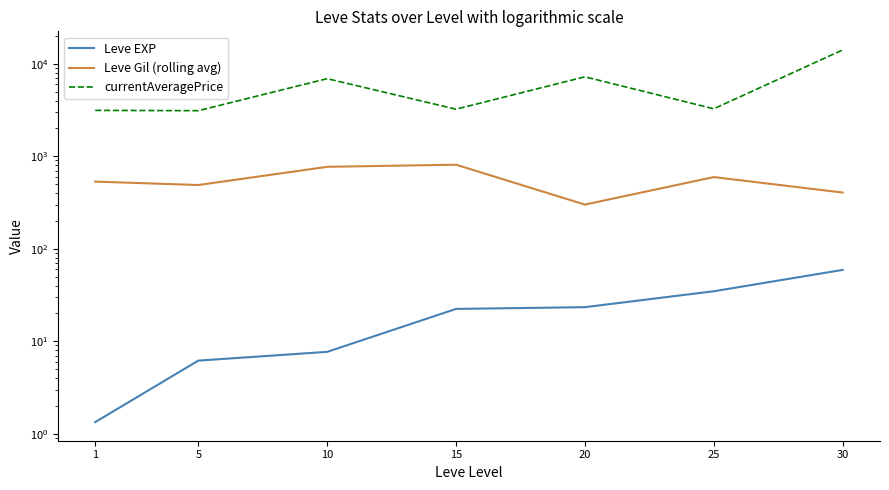

Which series has the largest total across all categories?

currentAveragePrice